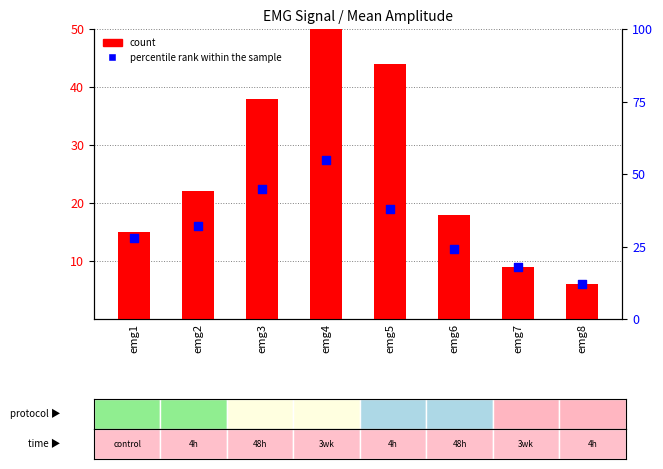

What are all the series names shown in the legend?

count, percentile rank within the sample